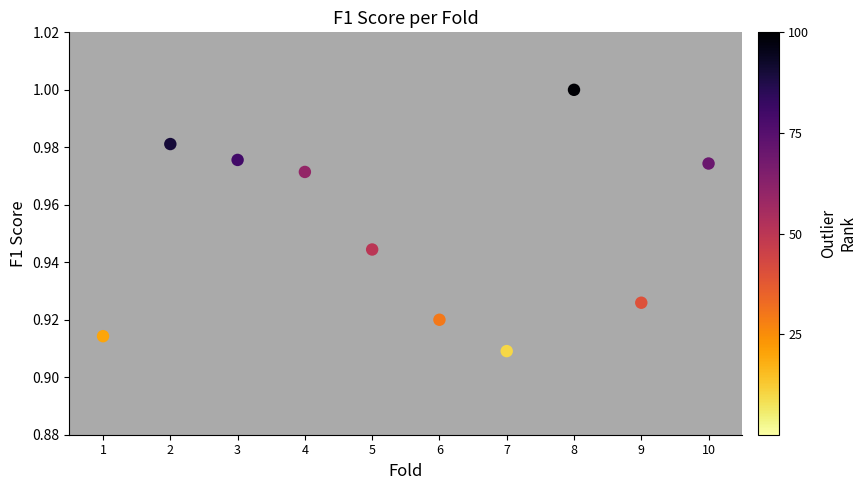

What is the range of X values (max minus min)?

9.0